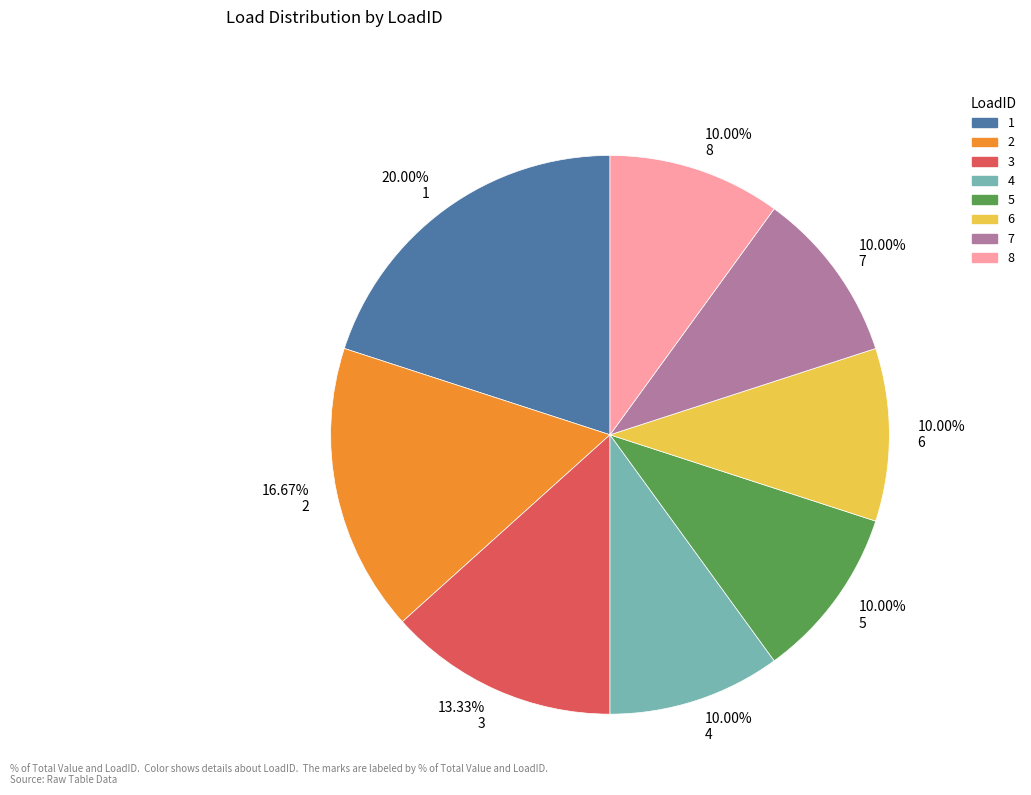

Which has a higher value, 16.67% 2 or 10.00% 4?

16.67% 2